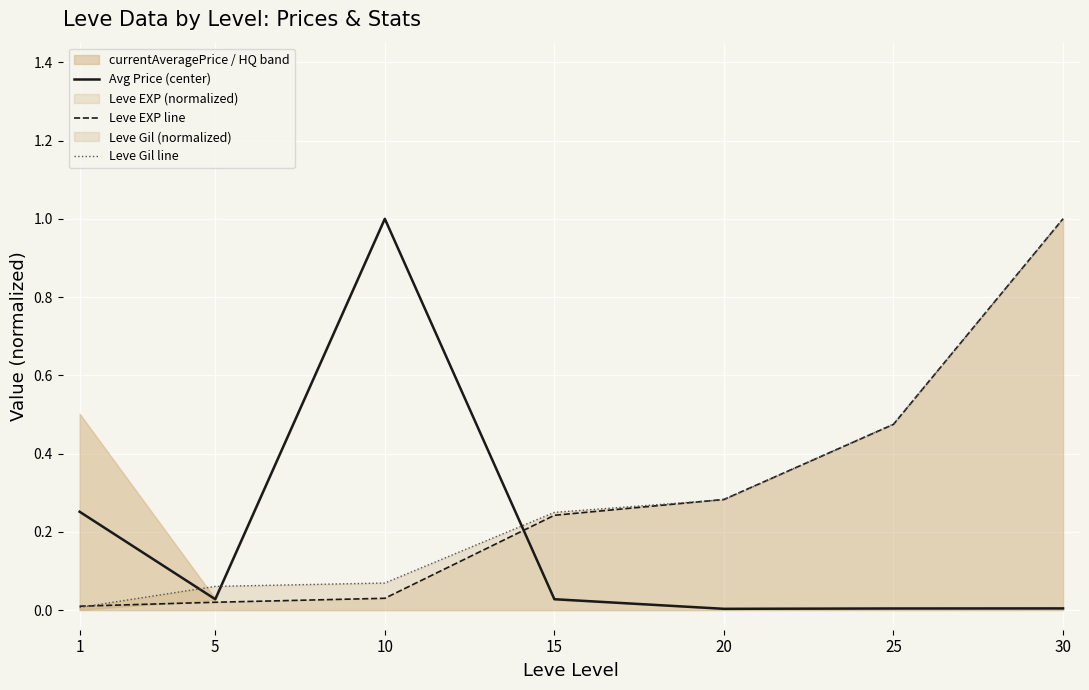

Reading left to right, transcribe all the data shown in this chart.

Avg Price (center): 1=0.3	5=0.0	10=1.0	15=0.0	20=0.0	25=0.0	30=0.0
Leve EXP line: 1=0.0	5=0.0	10=0.0	15=0.2	20=0.3	25=0.5	30=1.0
Leve Gil line: 1=0.0	5=0.1	10=0.1	15=0.2	20=0.3	25=0.5	30=1.0